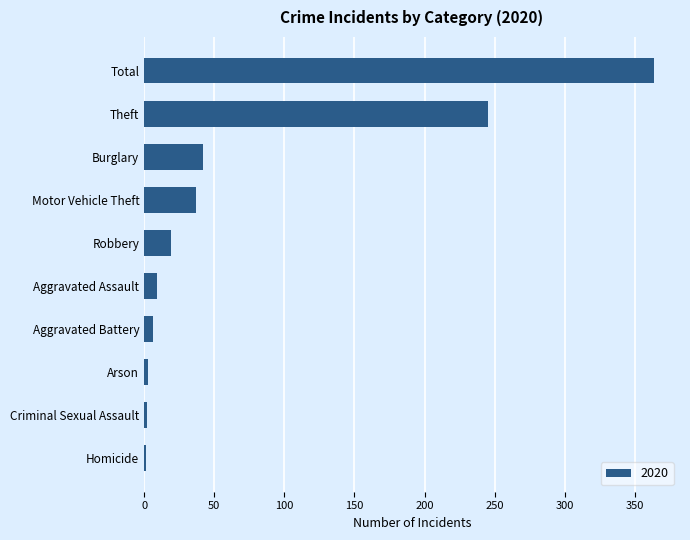

True or false: the data shows 10 at Burglary.

False